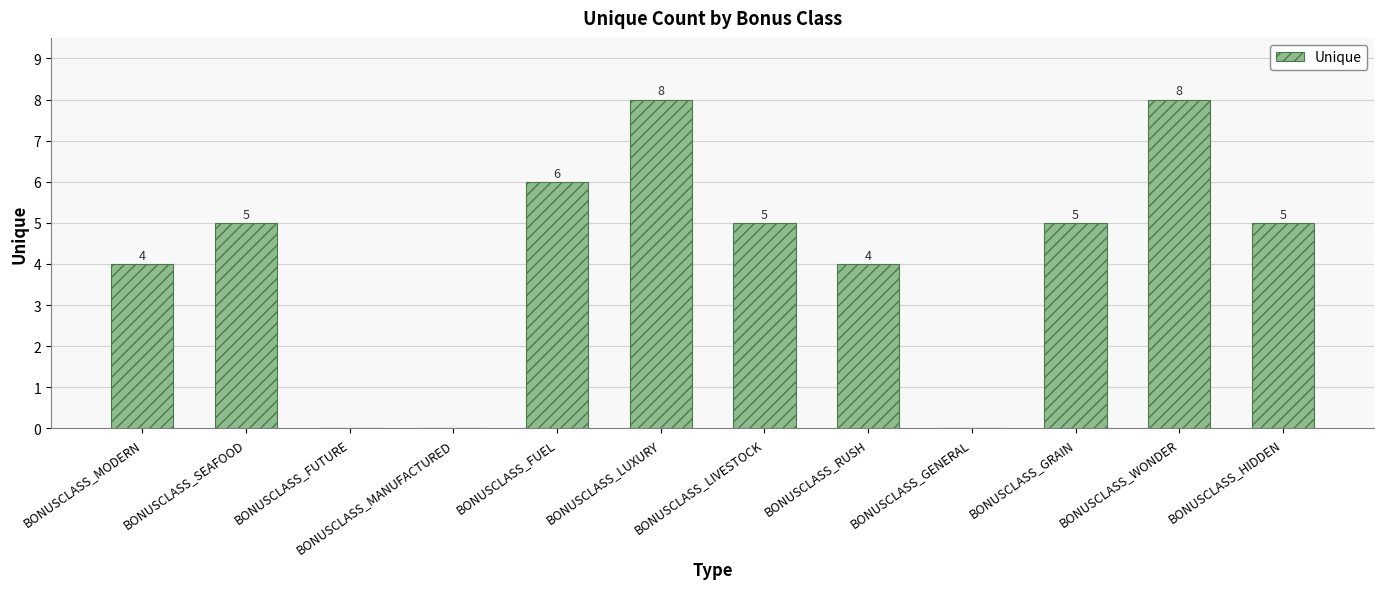

What is the sum of all values?

50